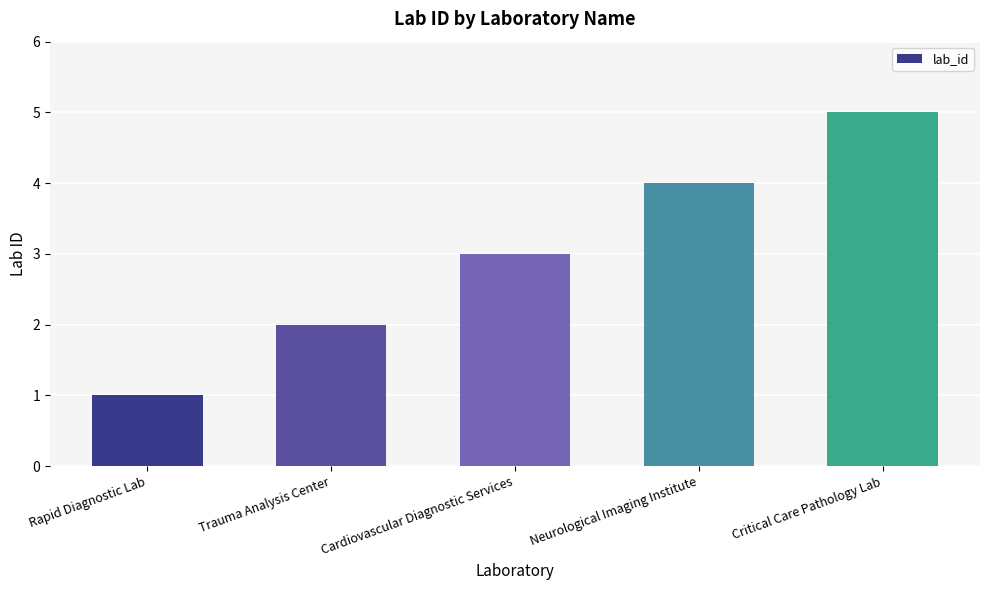

What is the ratio of the value at Neurological Imaging Institute to the value at Trauma Analysis Center?

2.0